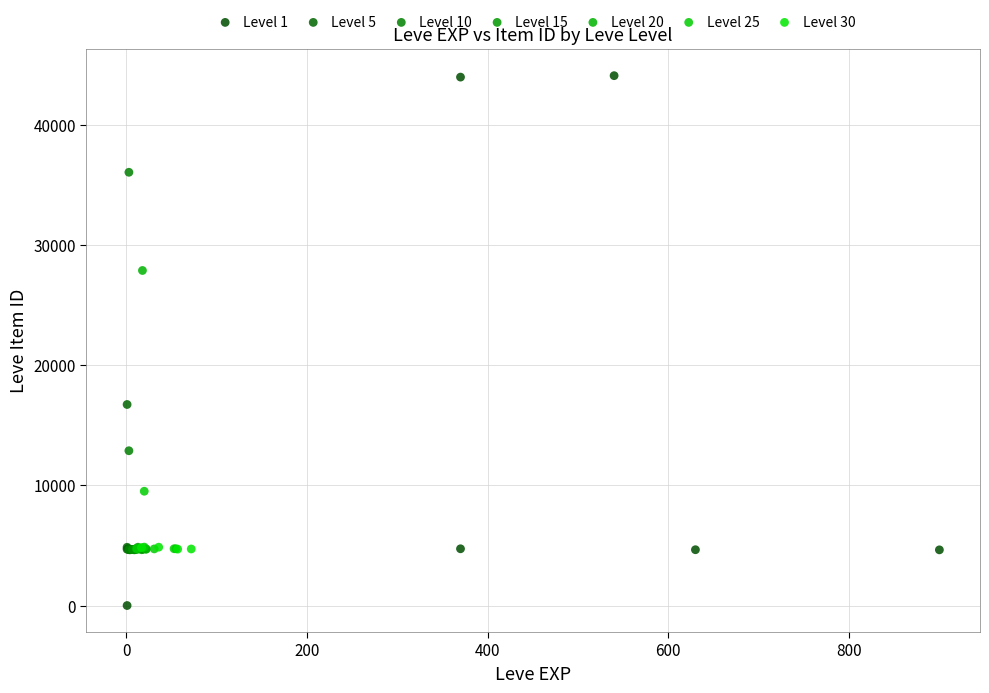

Which series has the largest Y range (max minus min)?

Level 1